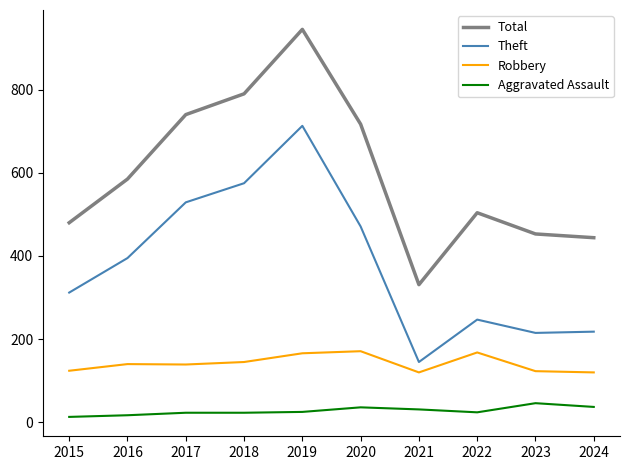

True or false: Robbery and Total intersect in this chart.

False